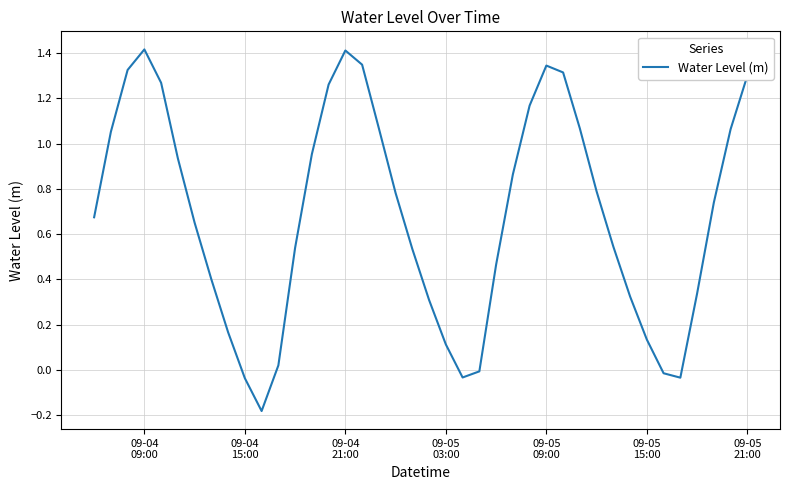

What is the greatest value displayed?

1.4